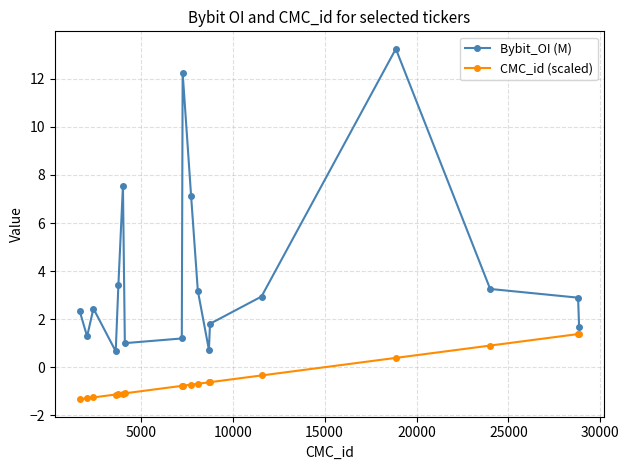

List the series in order of their peak value, lowest first.

CMC_id (scaled), Bybit_OI (M)